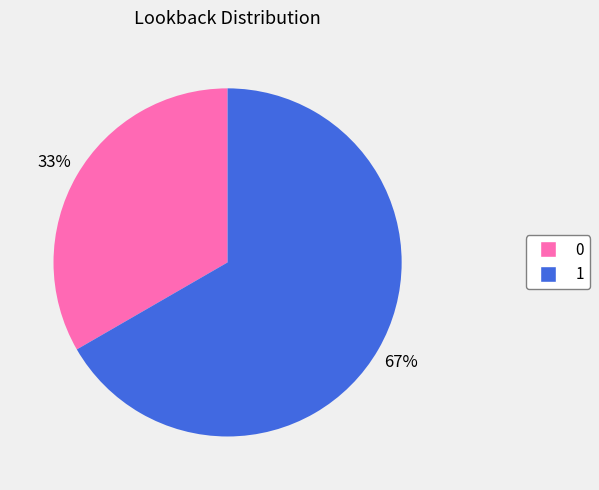

Approximately how many times larger is the value at 0 compared to 1?

0.5